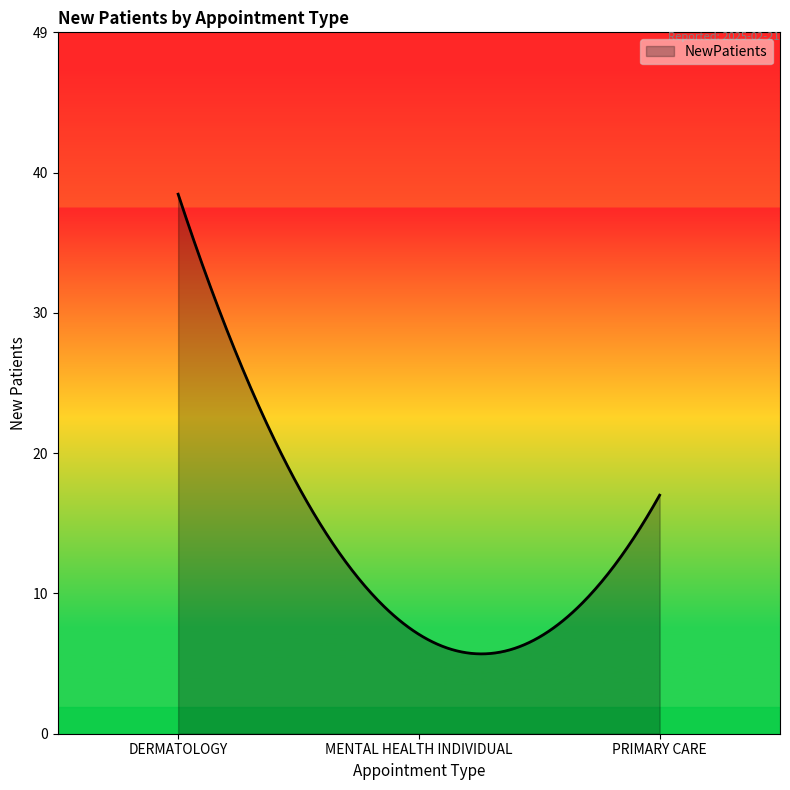

What is the difference between the maximum and minimum values?

32.4